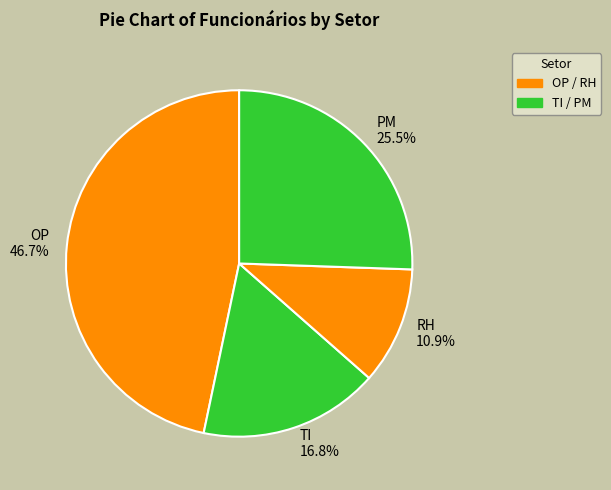

What is the smallest slice in the pie chart?

RH